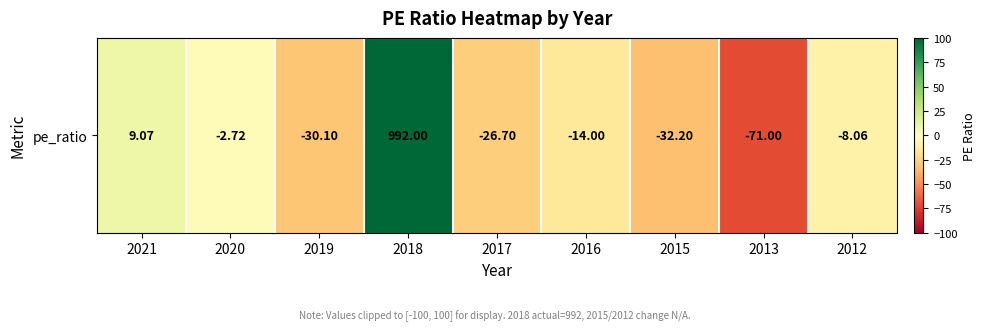

Is it true that the value at 2013 is -106.2?

False